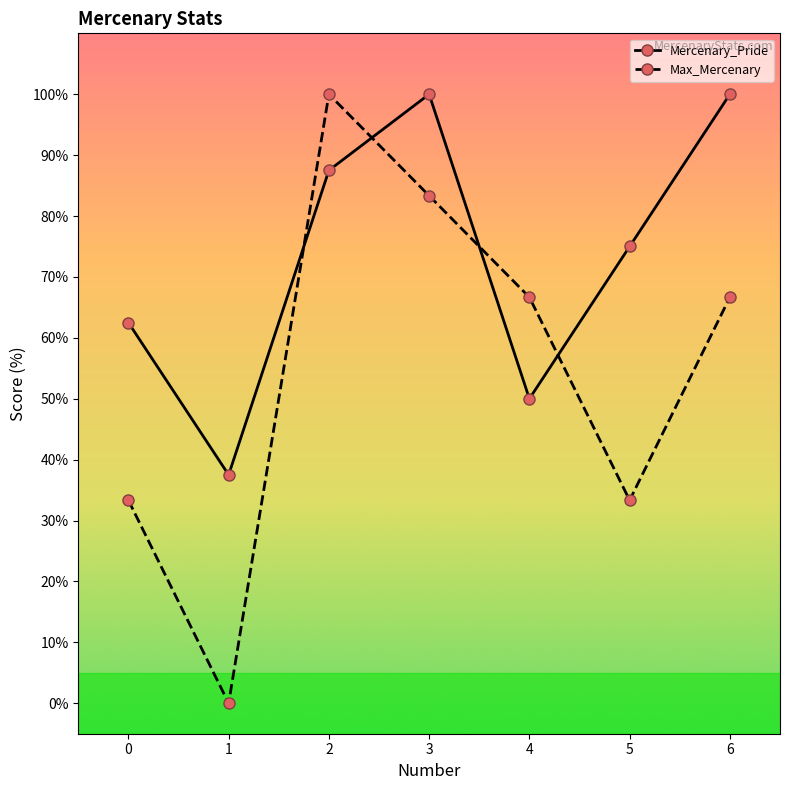

What is the sum of all Mercenary_Pride values?

512.5